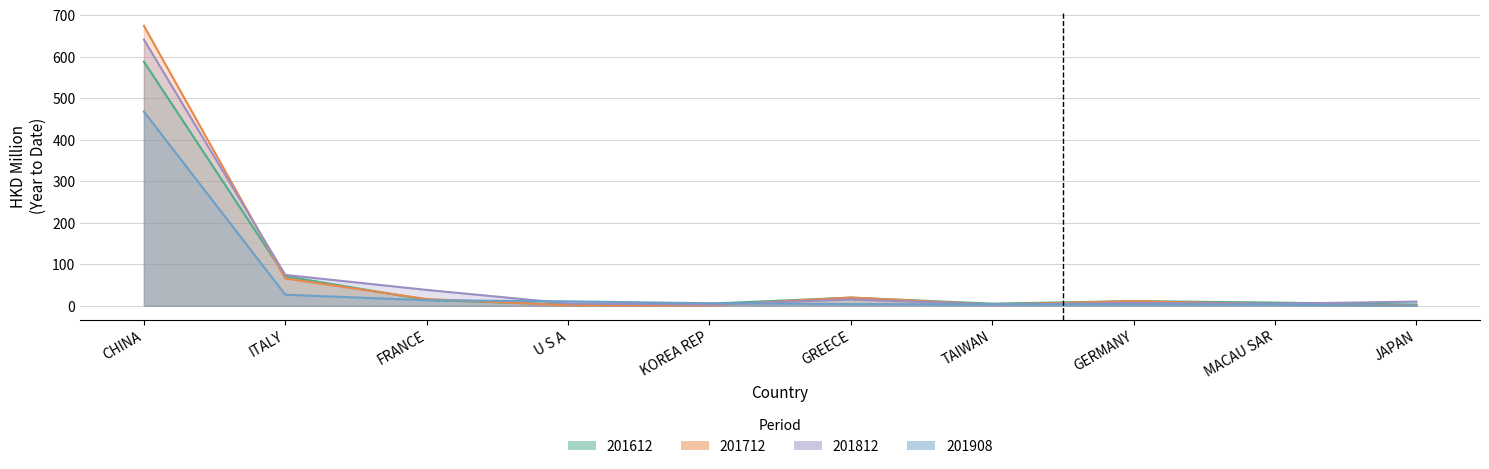

What is the spread (max minus min) of values at U S A?

9.4